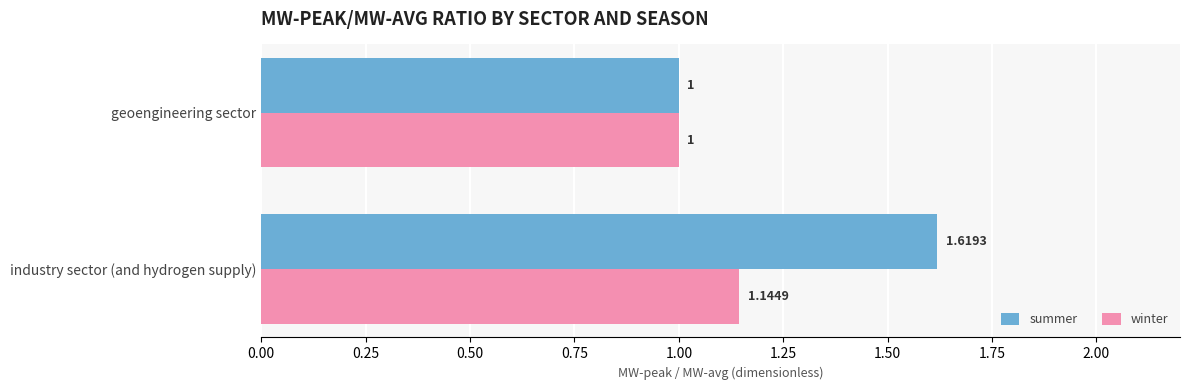

At which label is winter closest to 1?

geoengineering sector